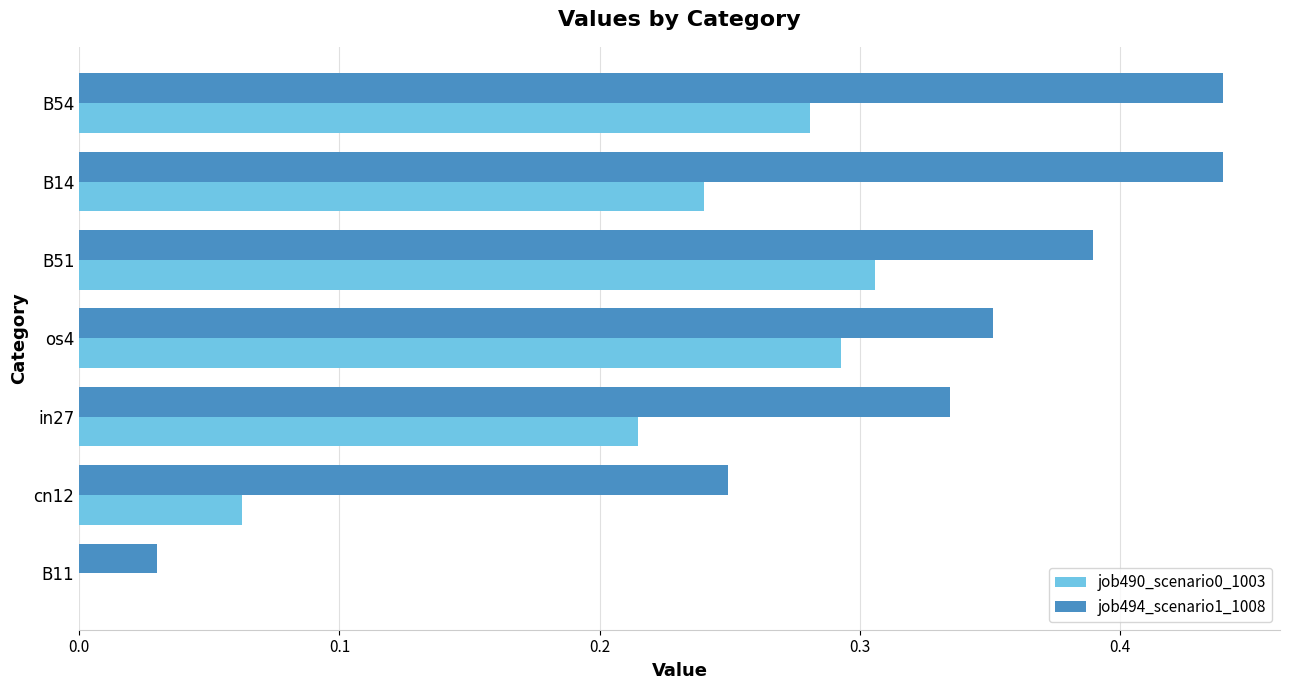

Is it true that job494_scenario1_1008 equals 0.1 at cn12?

False